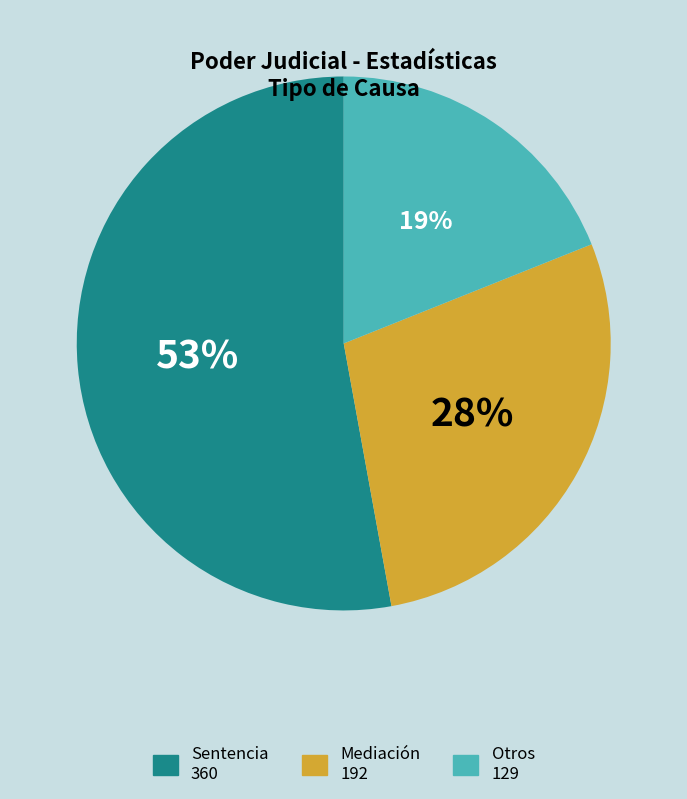

To the nearest percent, what is the difference between the largest and smallest slice percentages?

34%